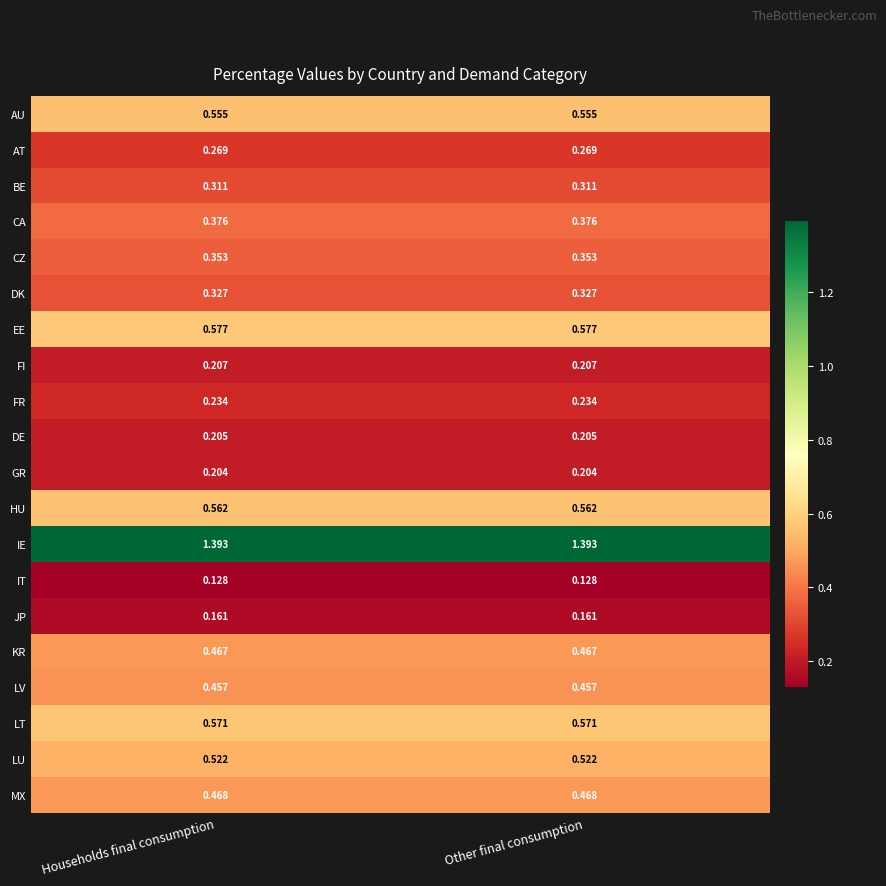

Is the value of FI at Households final consumption greater than the value of DE at Other final consumption?

Yes